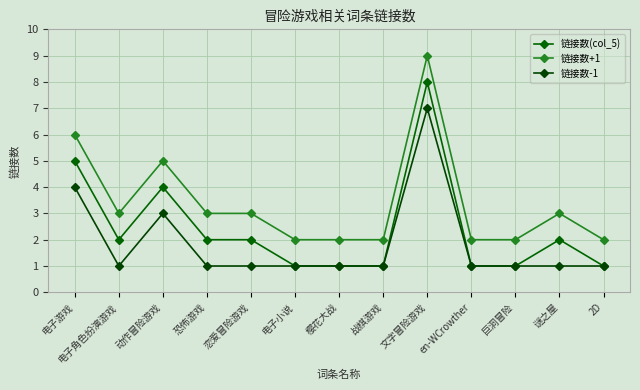

At which category is the sum across all series the highest?

文字冒险游戏